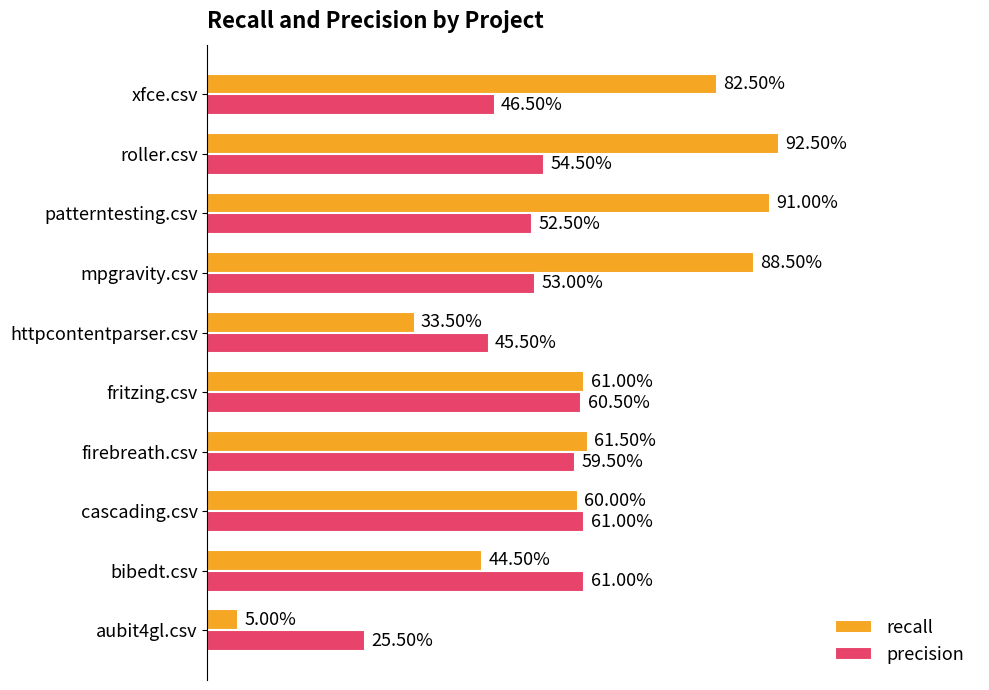

What are all the series names shown in the legend?

recall, precision